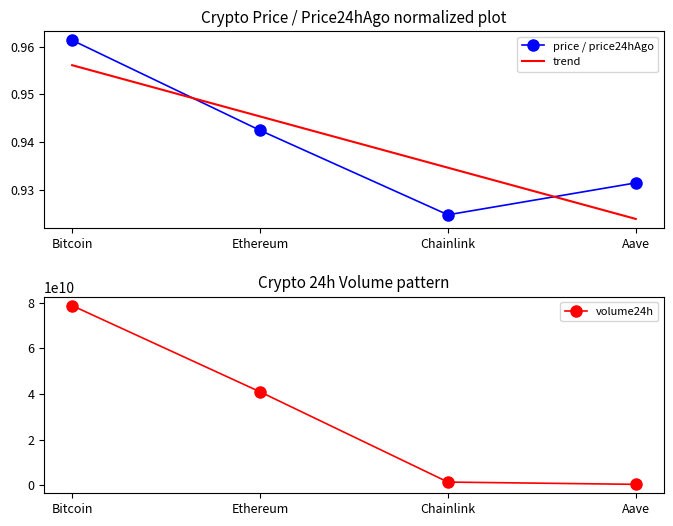

What is the greatest value displayed?

78705974706.0